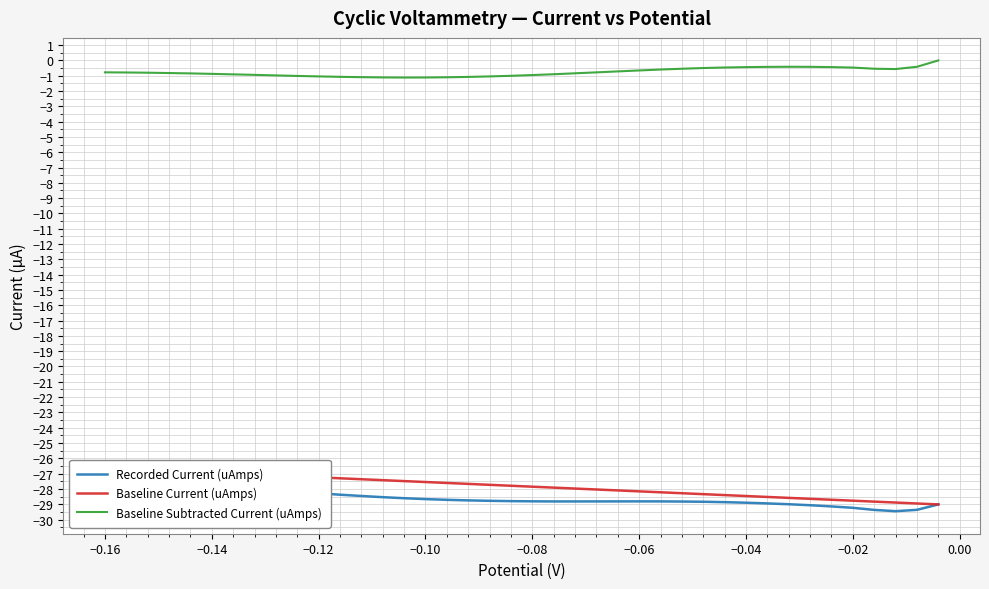

List the series in order of their peak value, highest first.

Baseline Subtracted Current (uAmps), Baseline Current (uAmps), Recorded Current (uAmps)